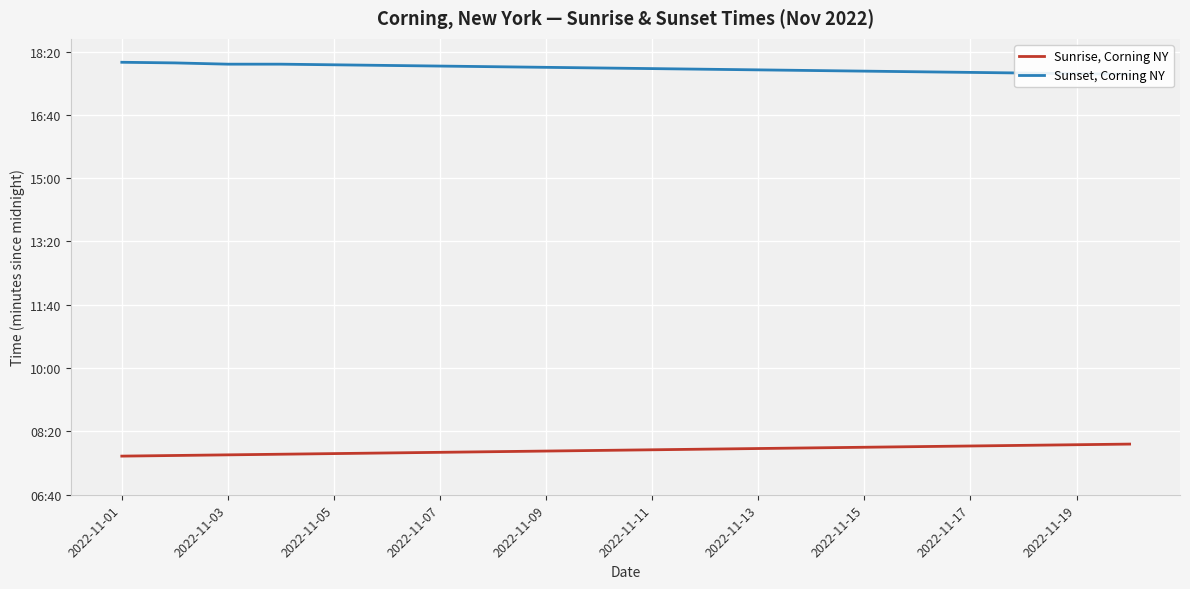

What is the difference between the highest and lowest values at 2022-11-03?

620